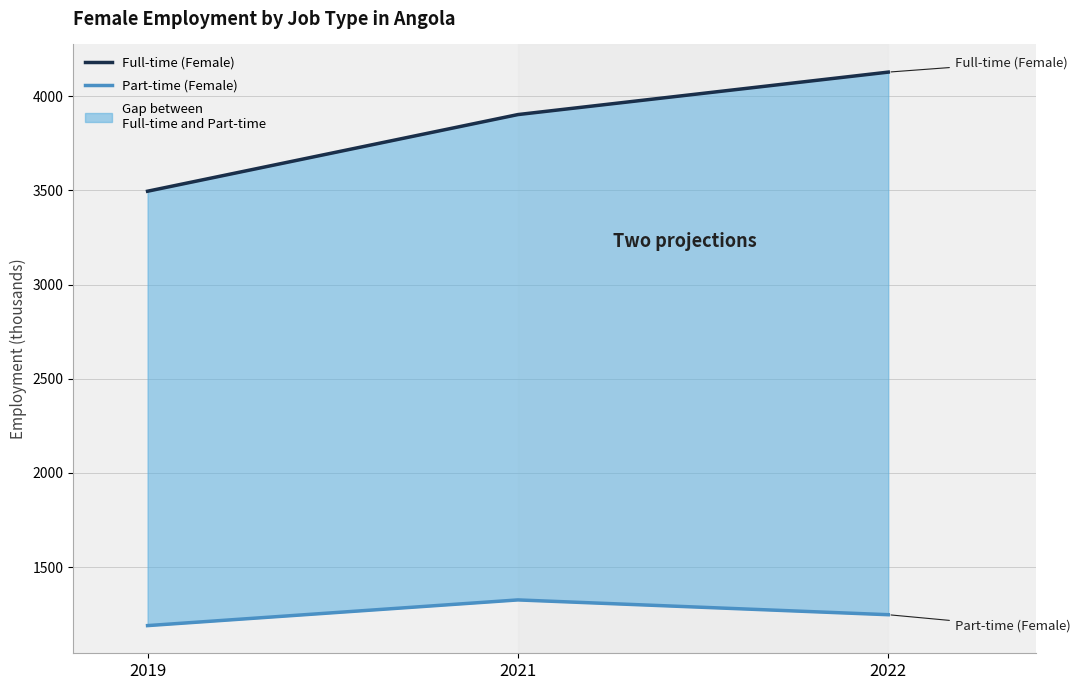

What is the spread (max minus min) of values at 2022?

2880.4